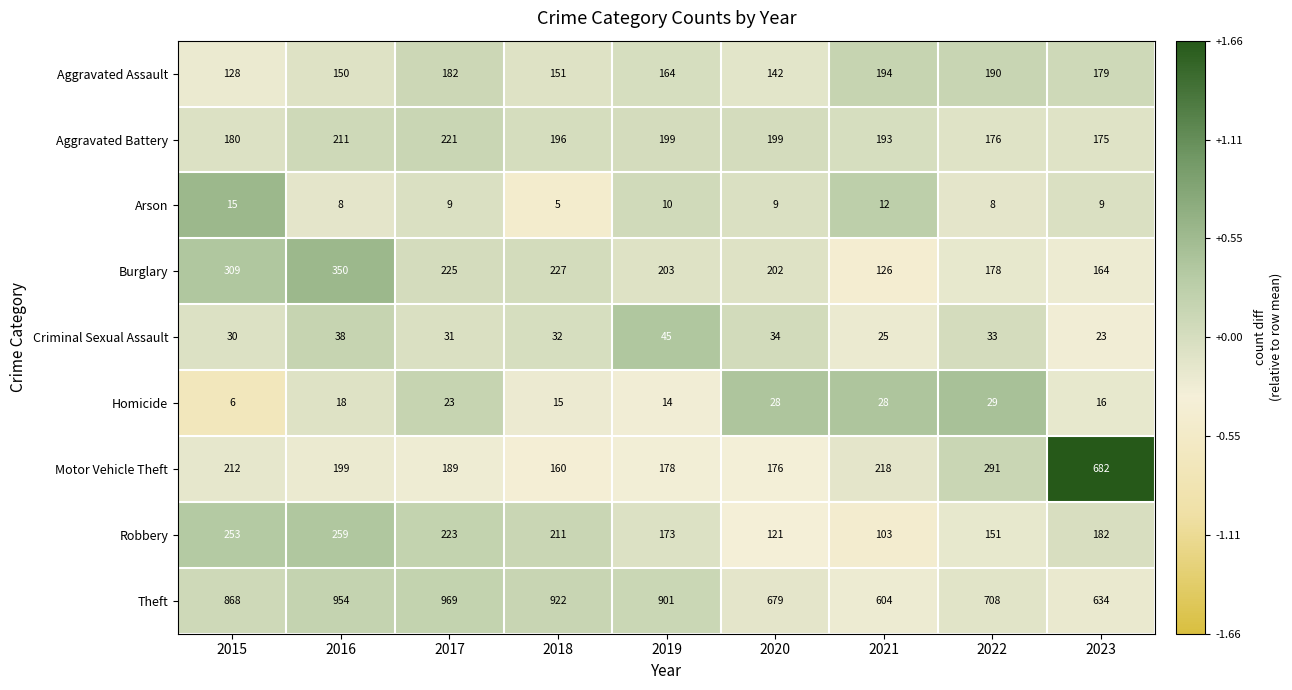

At which category is the sum across all series the highest?

2016